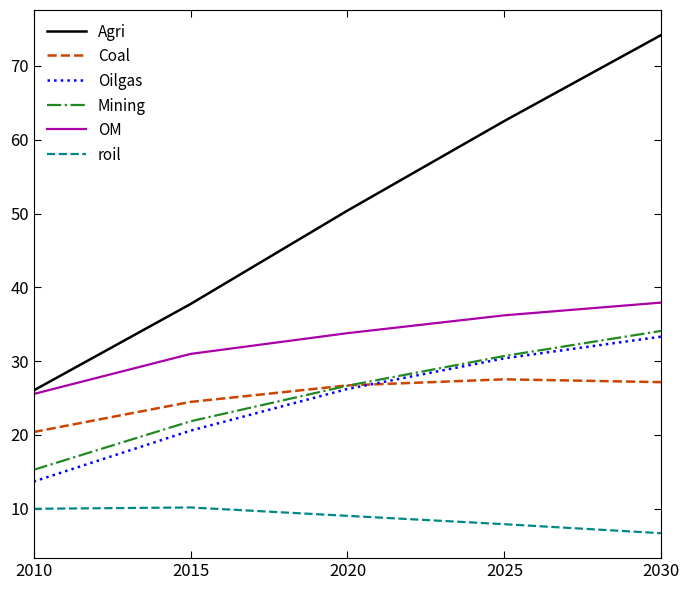

Is it true that roil equals 7.9 at 2025?

True